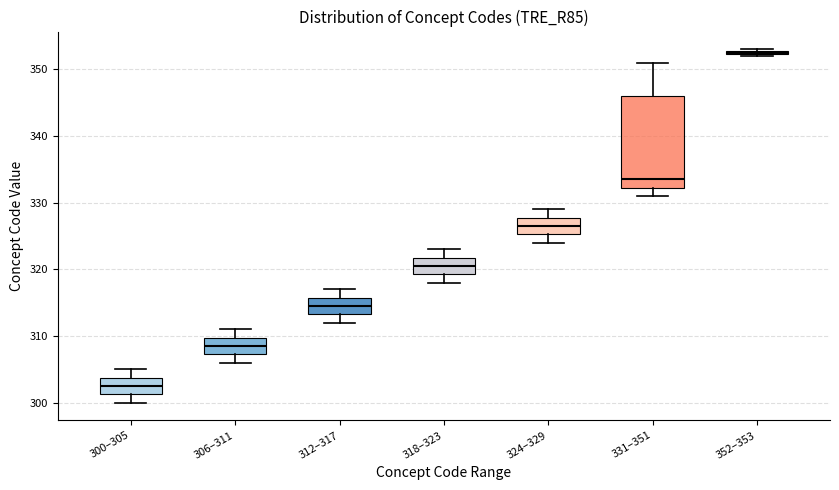

Which box is the tallest, from its lower edge to its upper edge?

331–351